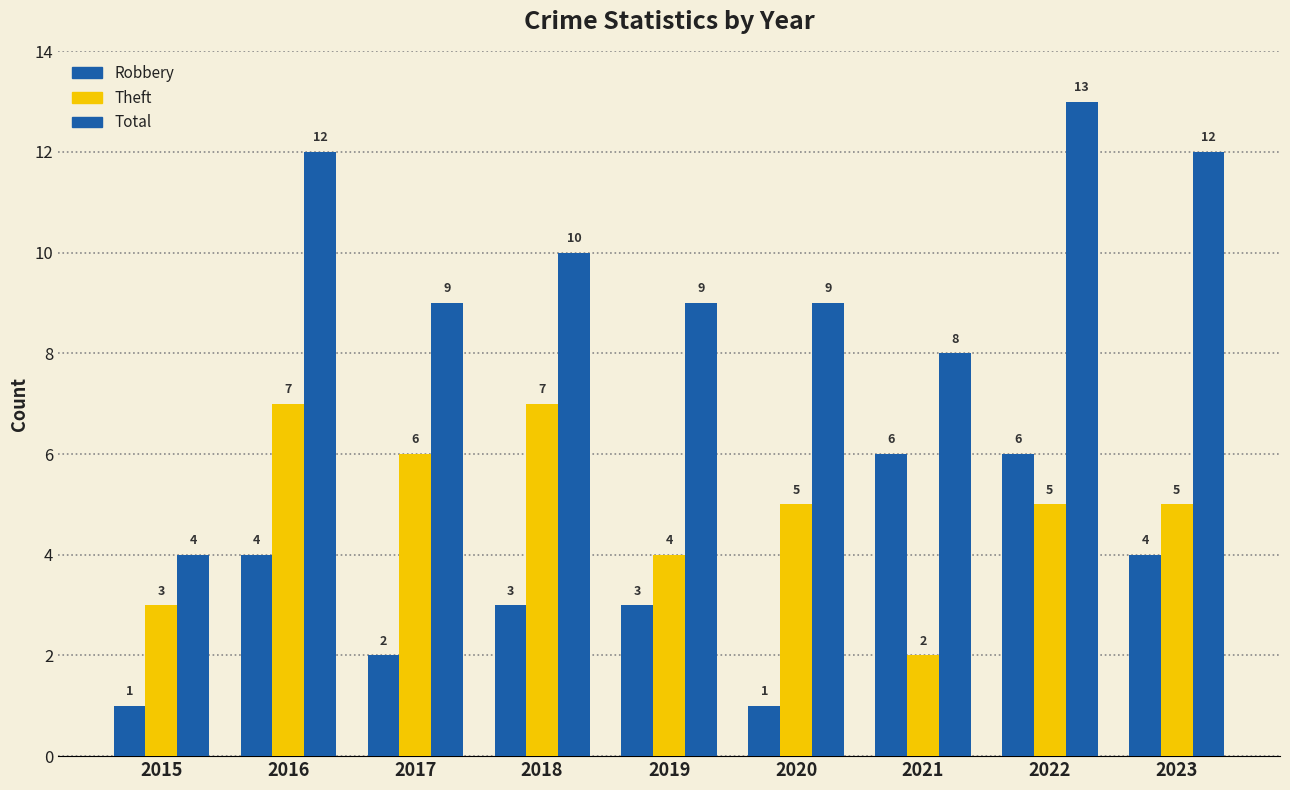

How many groups of bars are there?

9